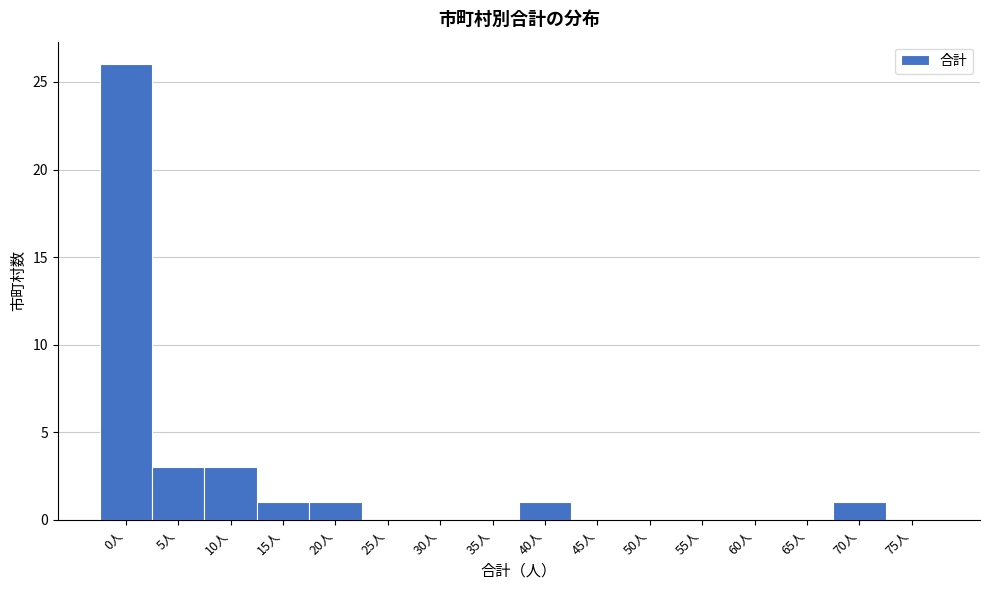

Reading right to left, what are all the values shown in this chart?

75人=0	70人=1	65人=0	60人=0	55人=0	50人=0	45人=0	40人=1	35人=0	30人=0	25人=0	20人=1	15人=1	10人=3	5人=3	0人=26